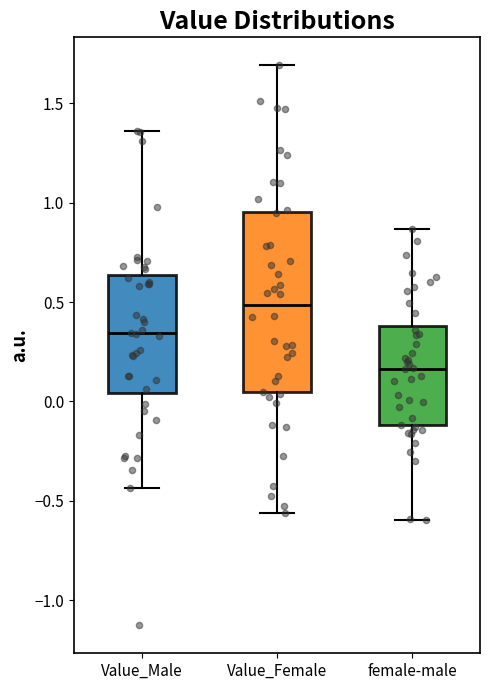

Where is the lower edge of the box for Value_Female on the y-axis? The values are not printed on the chart, so give them approximately, as read against the axis.

0.05